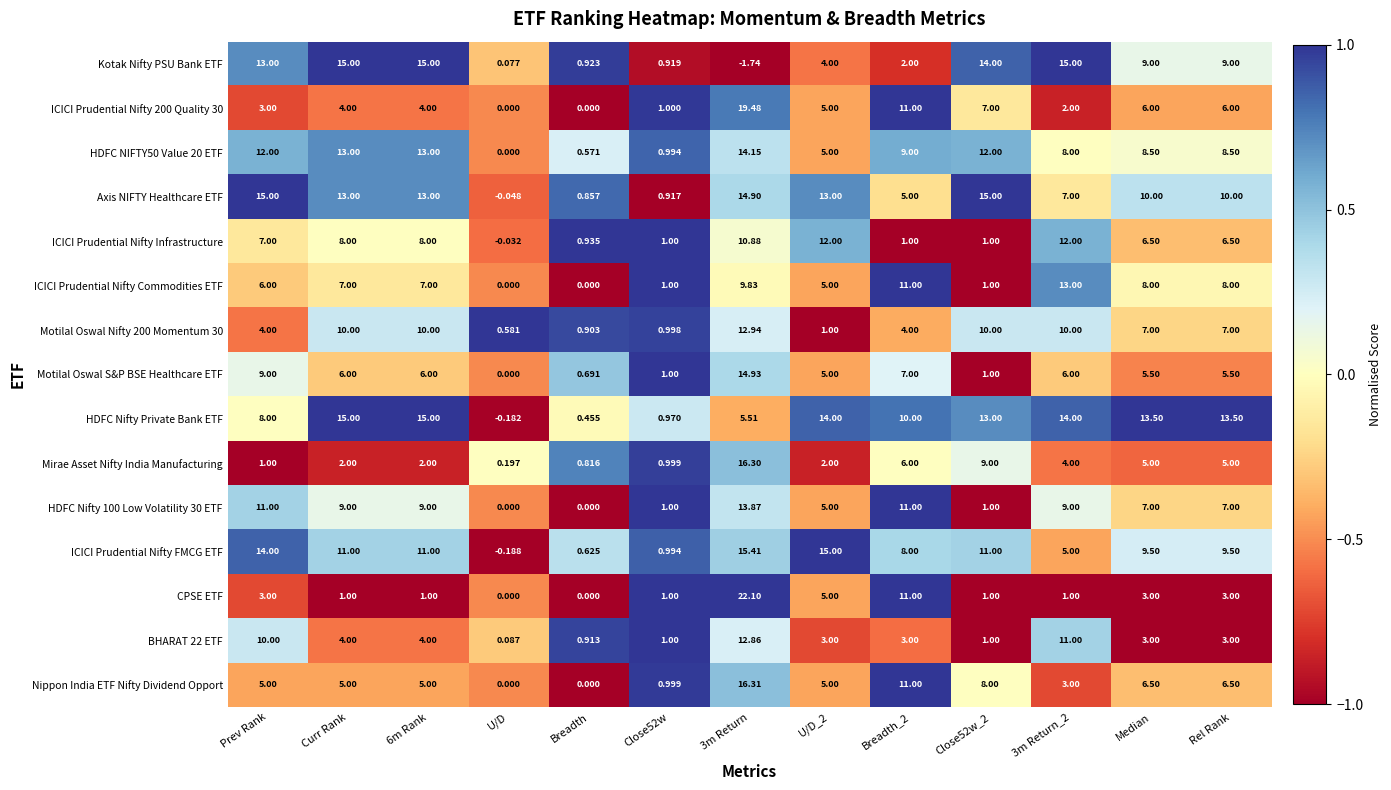

Which series has the widest spread of values?

CPSE ETF